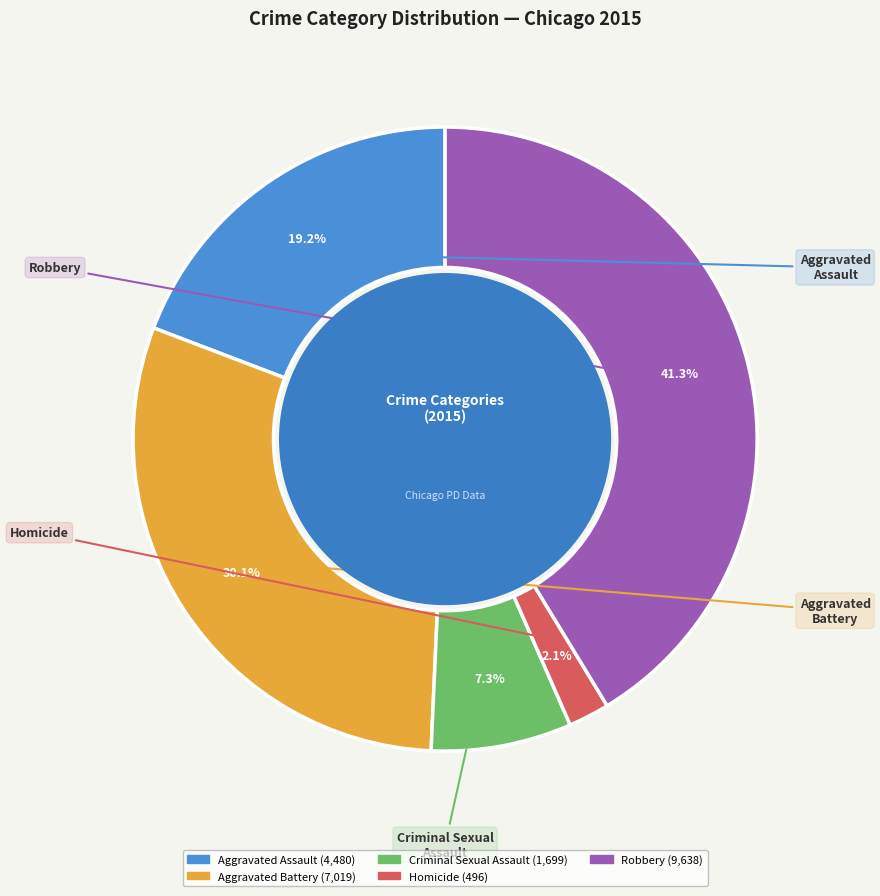

To the nearest percent, what is the difference between the largest and smallest slice percentages?

39%